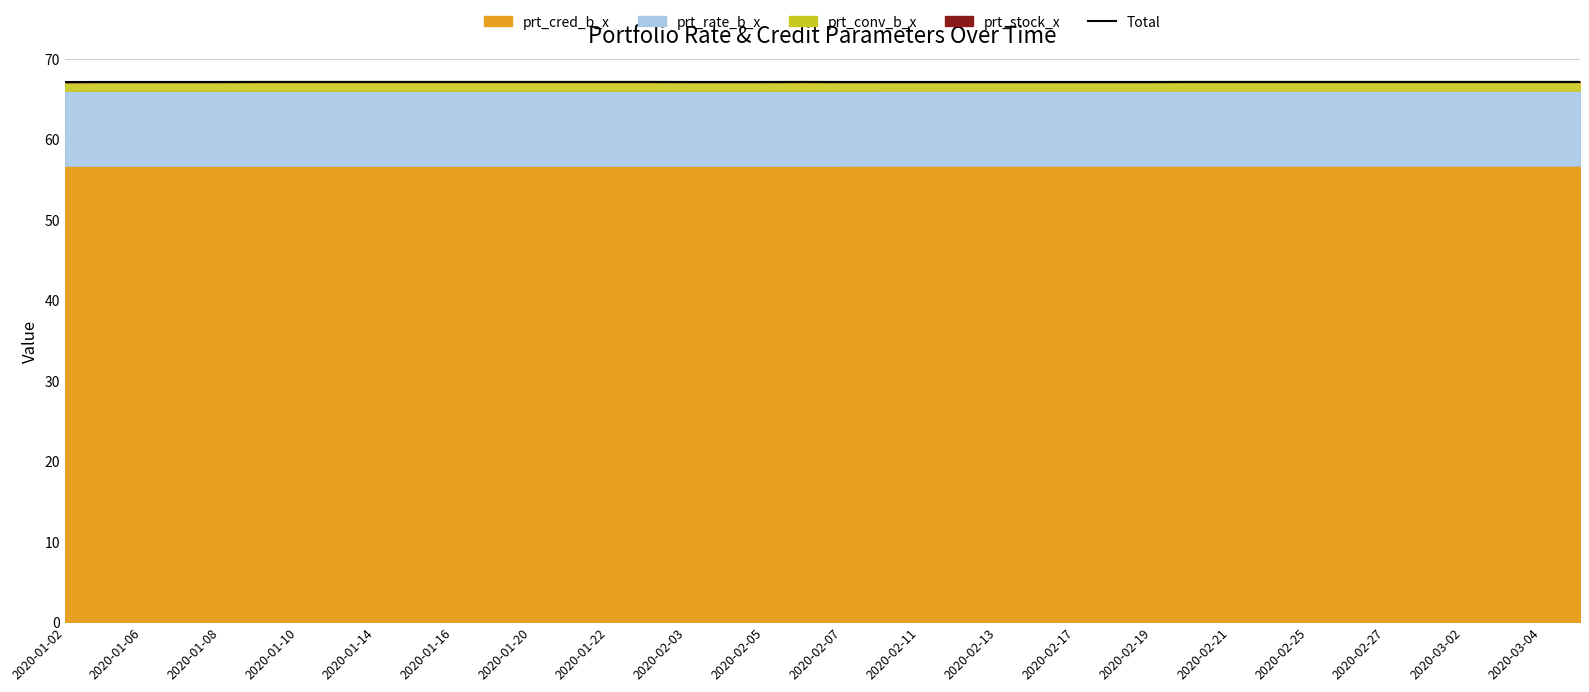

The chart shows a value of 67.2 at 2020-01-14. True or false?

True